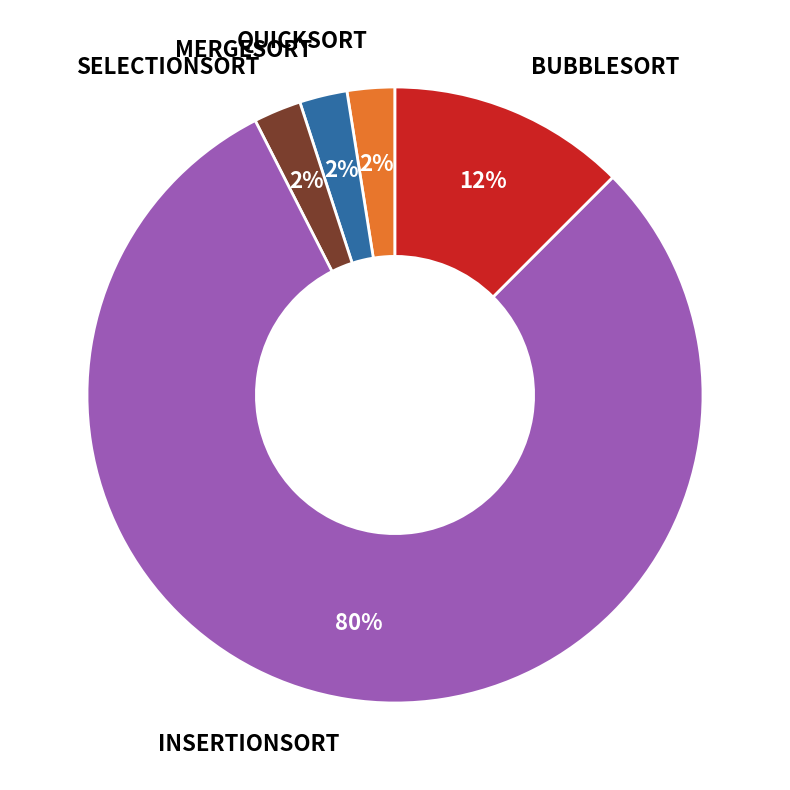

Does any single category account for the majority?

Yes